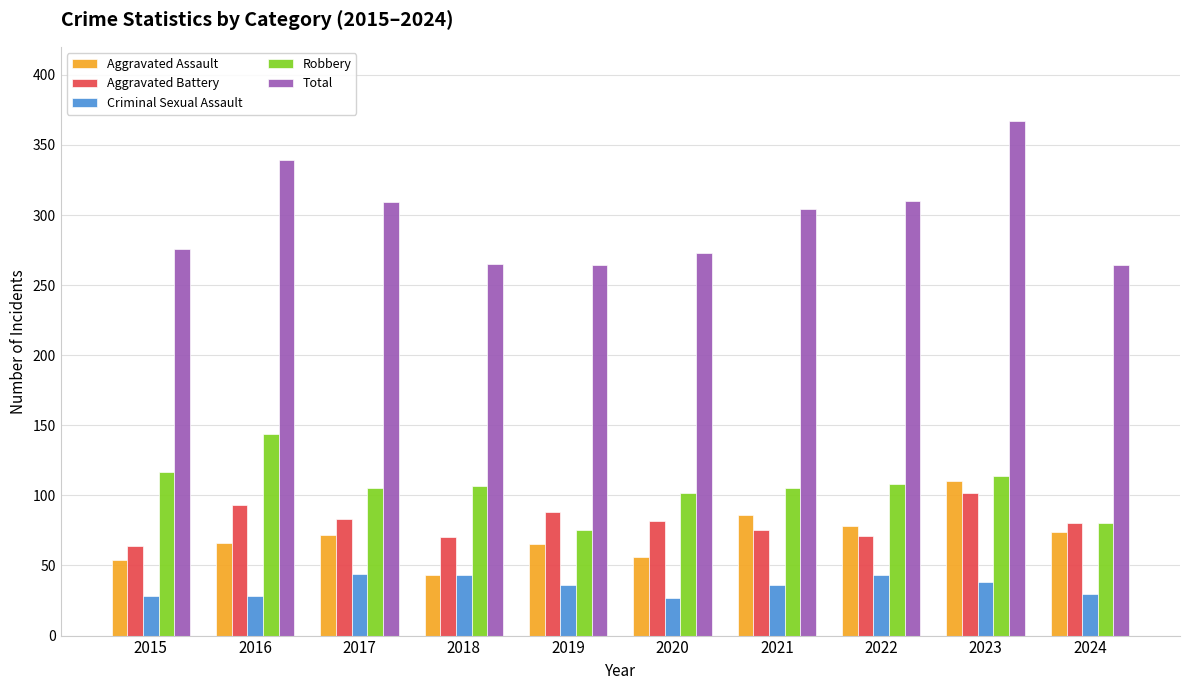

What is the sum of all Total values?

2971